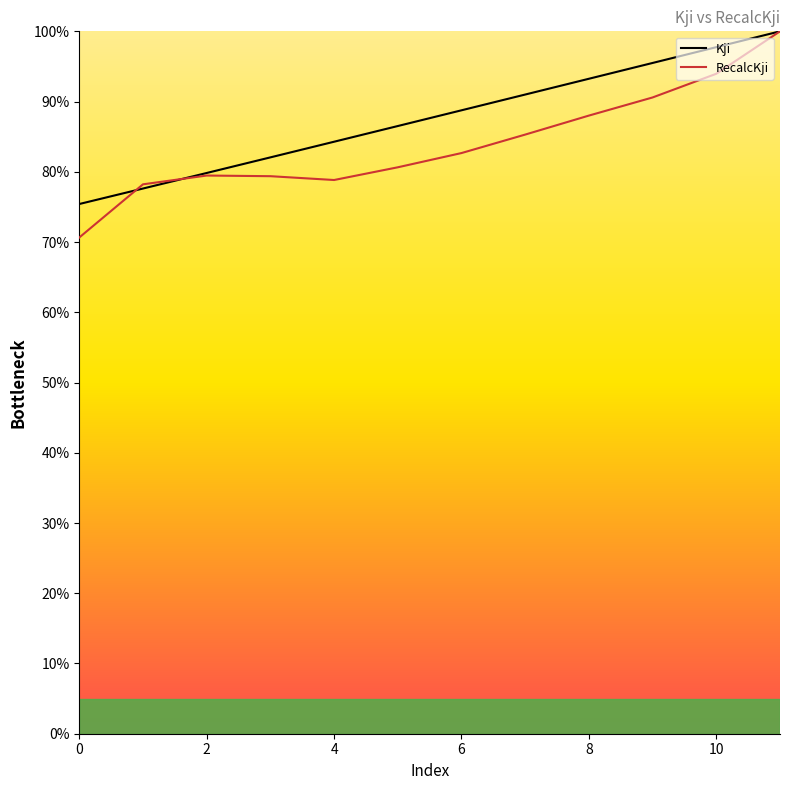

What is the smallest value displayed?

70.6